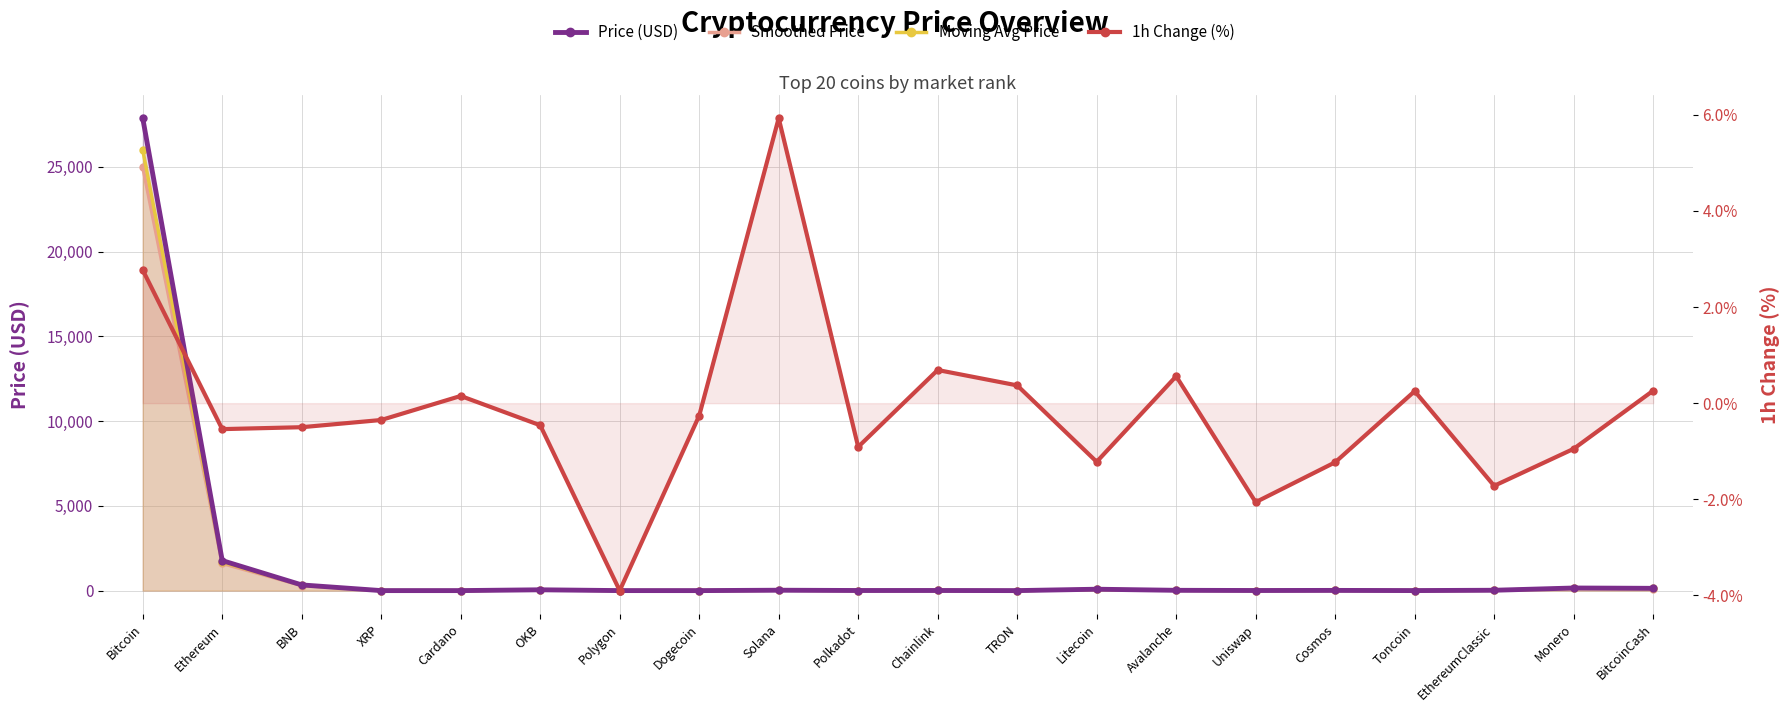

Reading left to right, what are all the values shown in this chart?

Price (USD): 27873.9	1771.8	335.3	0.4	0.3	47.8	1.1	0.1	22.9	6.4	7.1	0.1	82.3	17.4	6.4	12.1	2.4	20.7	153.7	134.2
Smoothed Price: 25000.0	1600.0	300.0	0.3	0.3	43.0	1.1	0.1	20.5	5.8	6.5	0.1	75.0	15.5	5.9	11.0	2.1	18.5	140.0	120.0
Moving Avg Price: 26000.0	1680.0	318.0	0.4	0.3	45.0	1.1	0.1	21.5	6.0	6.8	0.1	78.0	16.2	6.1	11.5	2.2	19.5	146.0	127.0
1h Change (%): 2.8	-0.5	-0.5	-0.3	0.1	-0.5	-3.9	-0.3	5.9	-0.9	0.7	0.4	-1.2	0.6	-2.1	-1.2	0.2	-1.7	-0.9	0.3